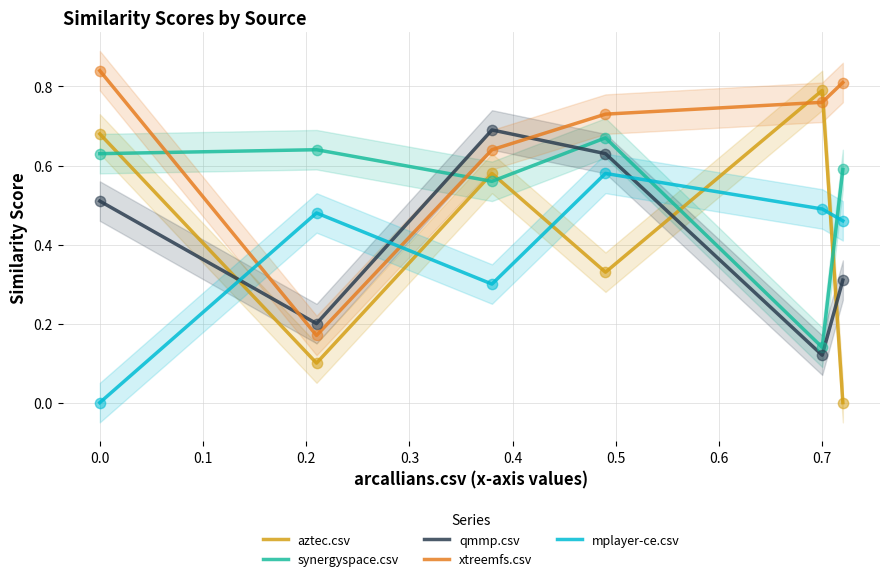

Which series has the largest Y range (max minus min)?

aztec.csv